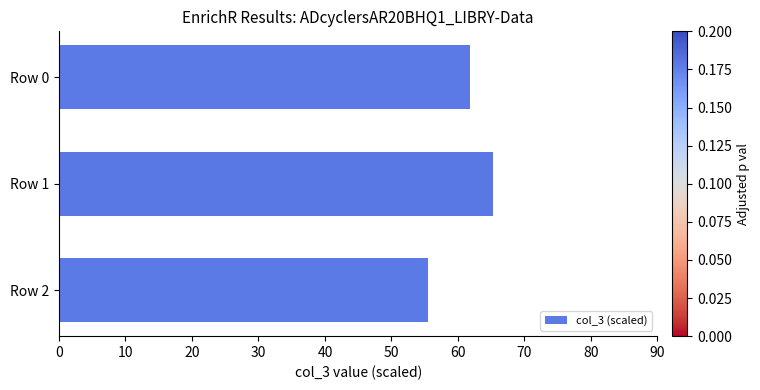

The chart shows a value of 16.1 at Row 2. True or false?

False